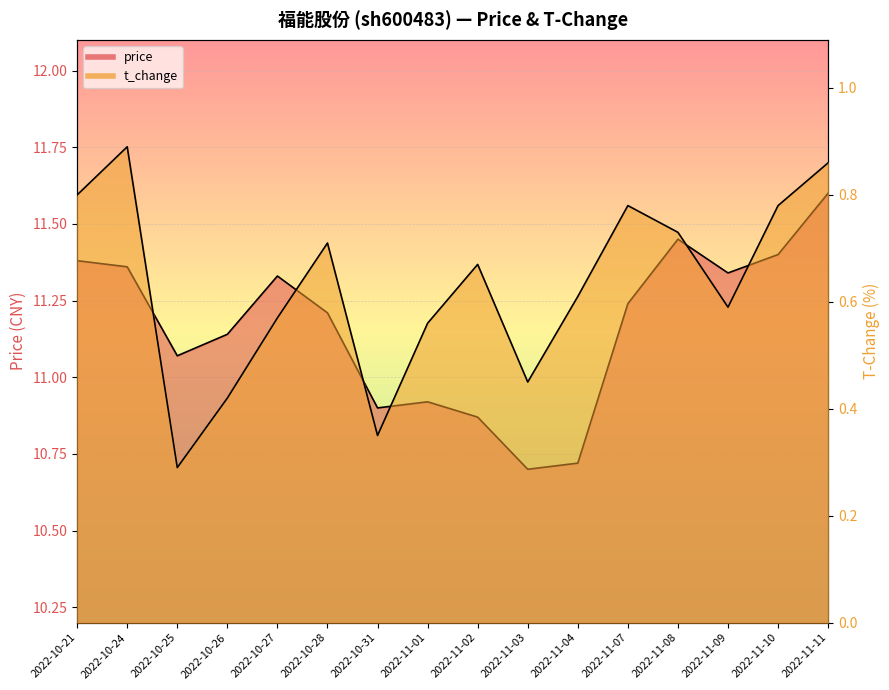

Is it true that price equals 18.9 at 2022-10-31?

False